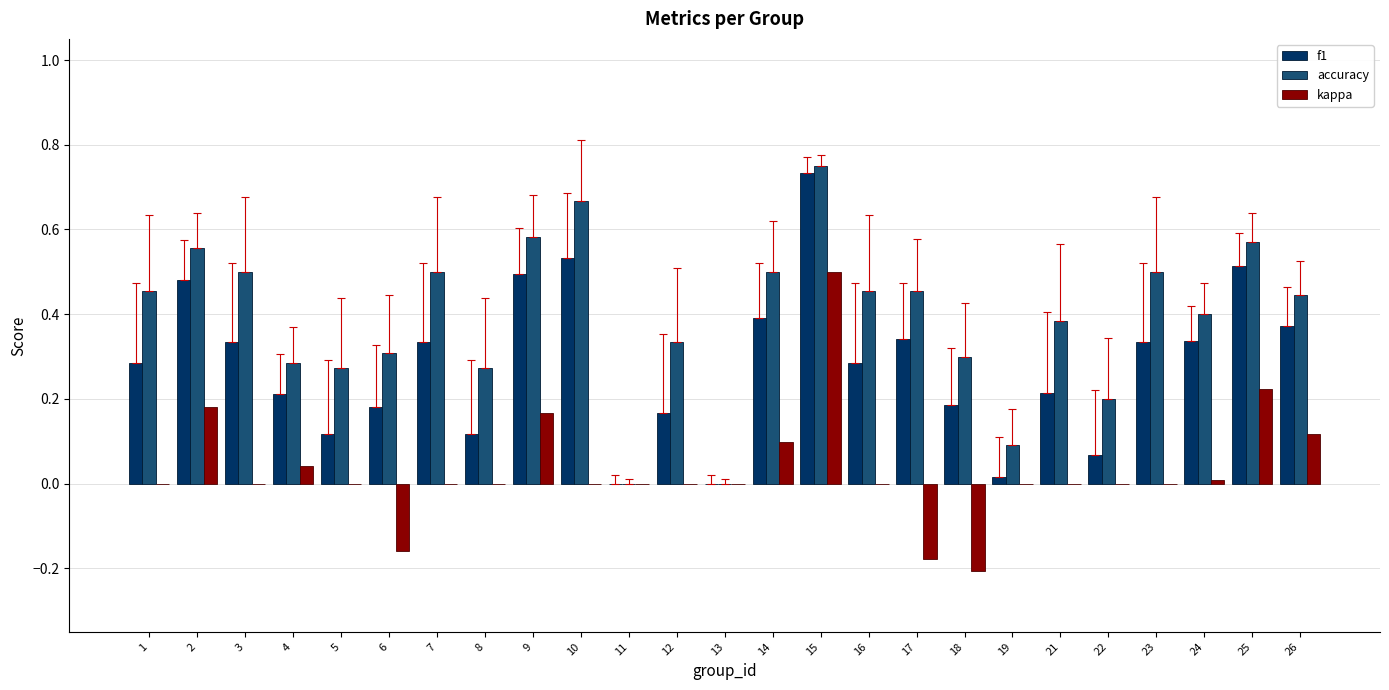

The kappa series shows 0.0 at 7. True or false?

True